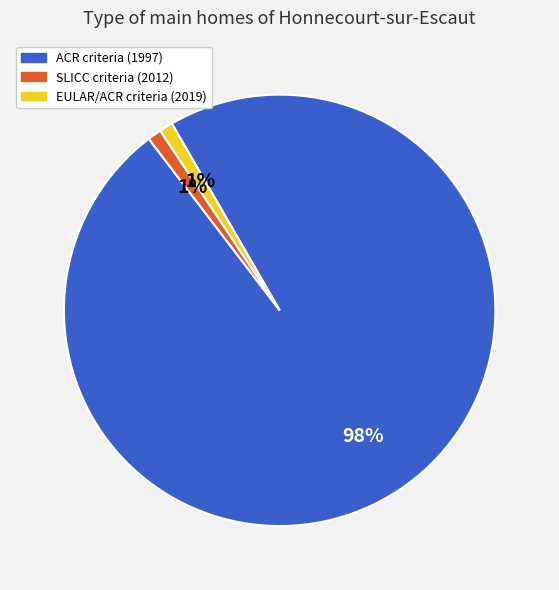

Is it true that ACR criteria (1997) is 98% of the pie?

True